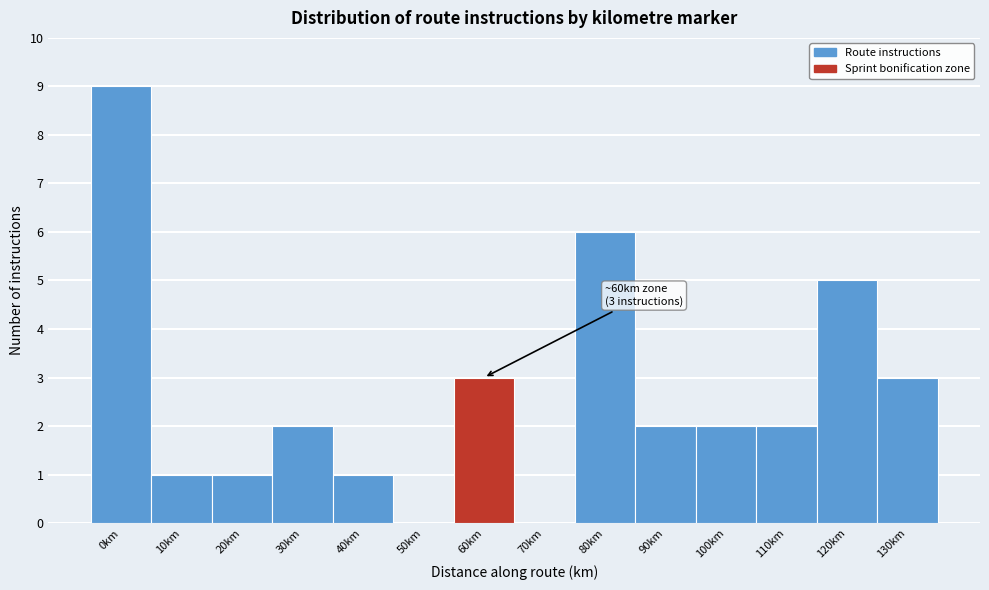

Reading right to left, what are all the values shown in this chart?

130km=3	120km=5	110km=2	100km=2	90km=2	80km=6	70km=0	60km=3	50km=0	40km=1	30km=2	20km=1	10km=1	0km=9